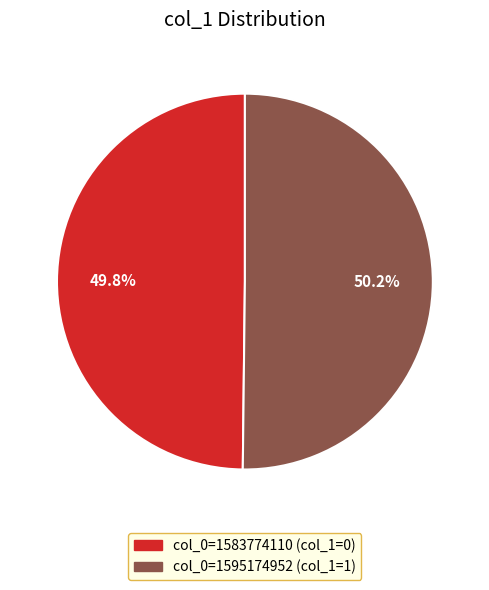

Does any single category account for the majority?

Yes